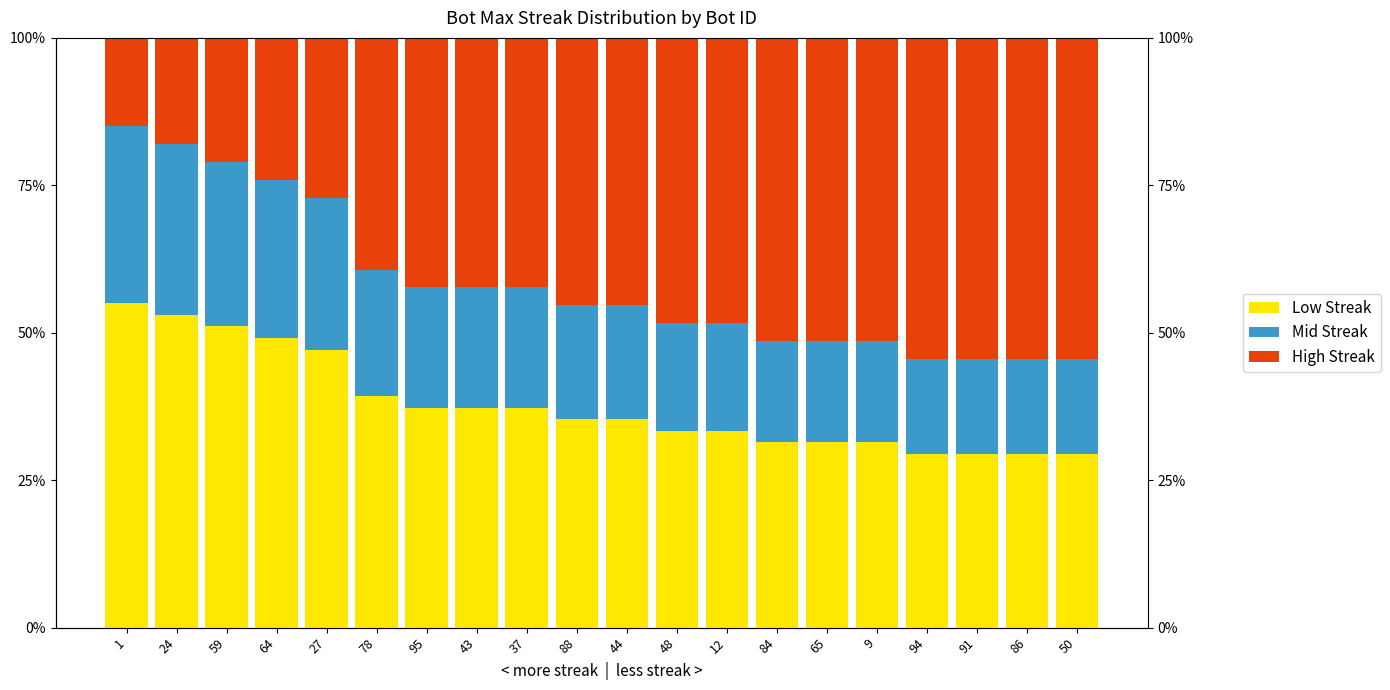

What is the difference between the highest and lowest values at 43?

0.2